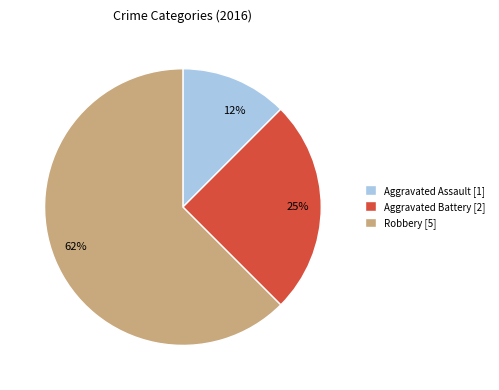

Count the number of slices in the pie.

3